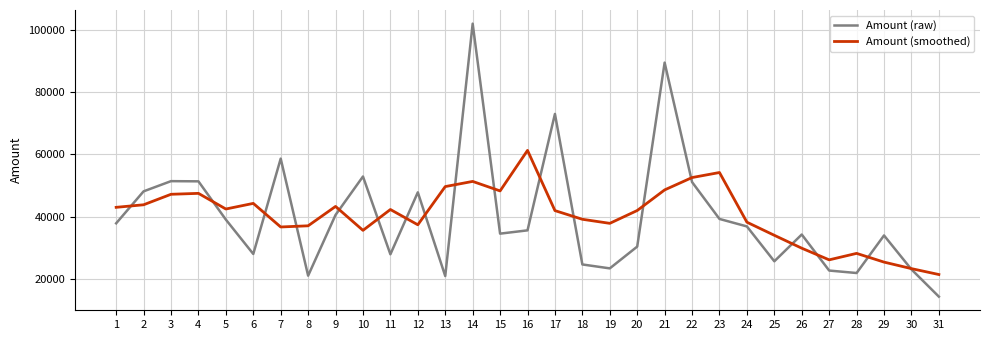

At which category is the sum across all series the highest?

14